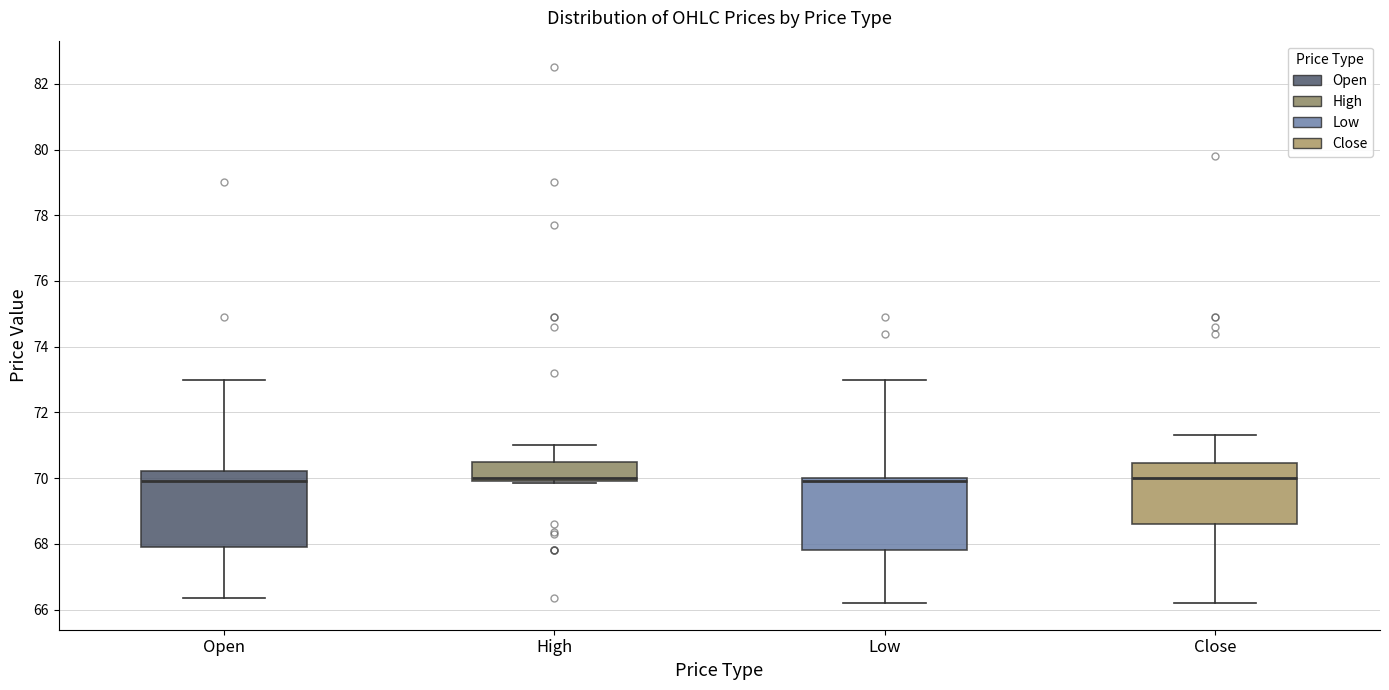

Reading left to right, read every box against the y-axis: the position of its median line, the range the box covers, and the ends of its whiskers. The values are not printed on the chart, so give them approximately, as read against the axis.

Open: median 70.0, box 68.0 to 70.2, whiskers 66.4 to 73.0
High: median 70.0 (just above the box's lower edge), box 70.0 to 70.6, whiskers 69.8 to 71.0
Low: median 70.0 (just below the box's upper edge), box 67.8 to 70.0, whiskers 66.2 to 73.0
Close: median 70.0, box 68.6 to 70.4, whiskers 66.2 to 71.4